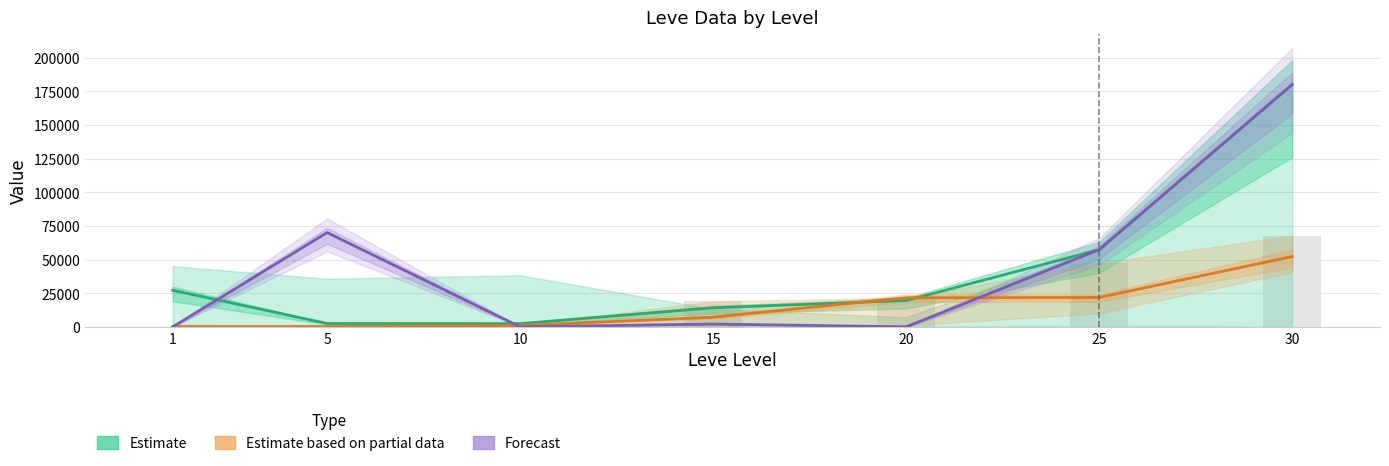

What is the value of the Estimate (Leve Gil) bar at the 7th from the left?

52220